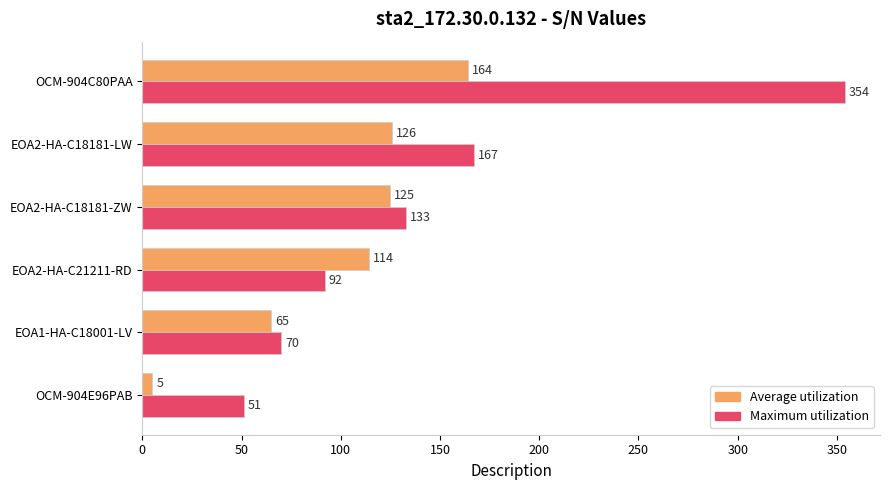

Which series has the largest total across all categories?

Maximum utilization